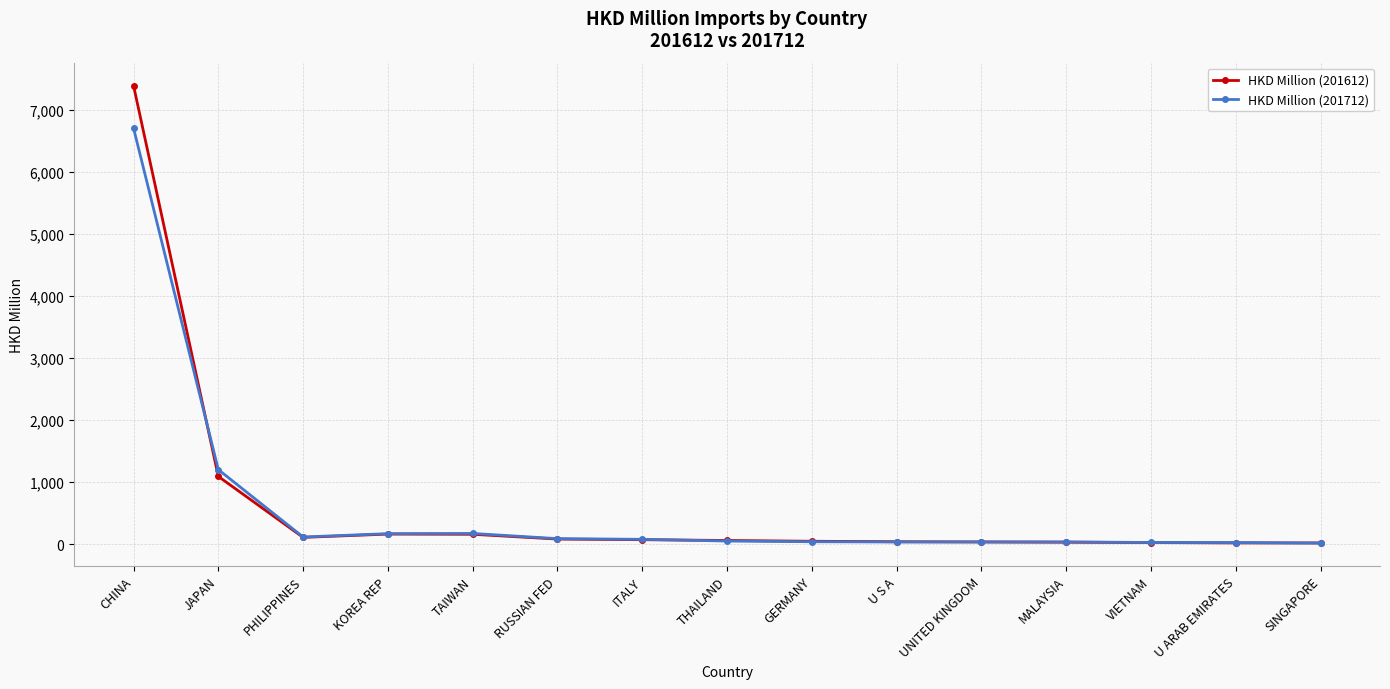

Which series has the widest spread of values?

HKD Million (201612)